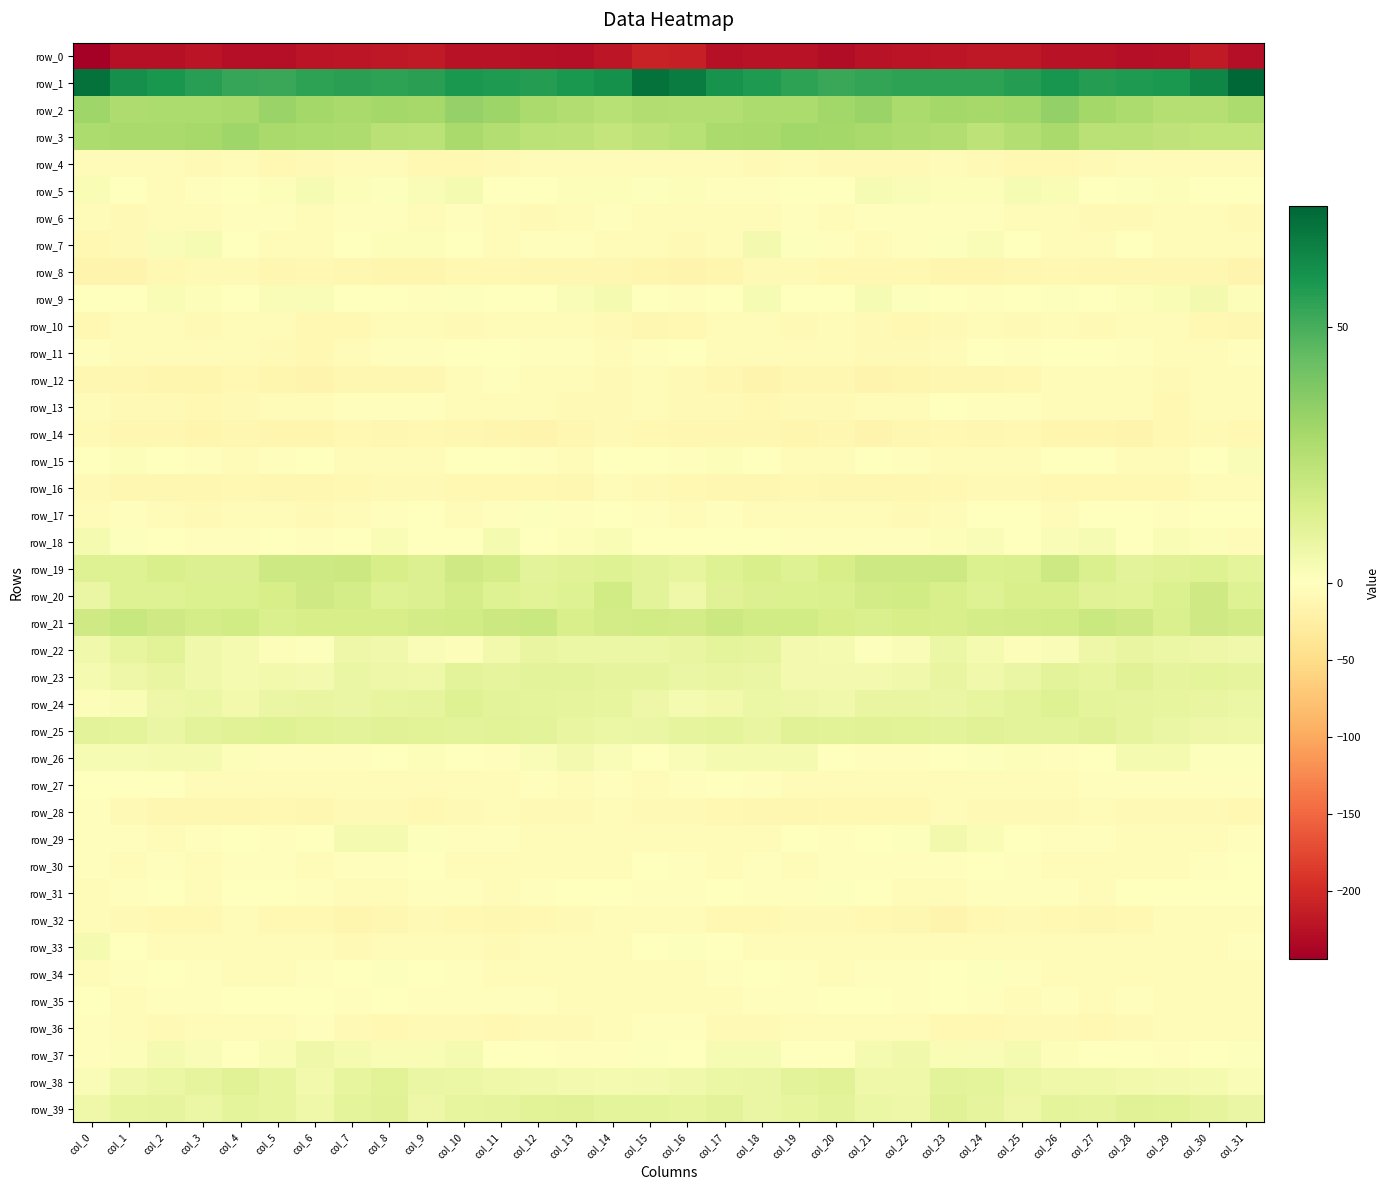

Reading left to right, list all the values displayed in this chart.

row_0: col_0=-244.2	col_1=-225.2	col_2=-225.5	col_3=-222.5	col_4=-227.8	col_5=-227.4	col_6=-222.3	col_7=-220.6	col_8=-219.3	col_9=-217.4	col_10=-223.5	col_11=-224.1	col_12=-226.2	col_13=-228.1	col_14=-220.9	col_15=-208.3	col_16=-210.8	col_17=-225.8	col_18=-224.2	col_19=-223.5	col_20=-229.3	col_21=-224.8	col_22=-221.6	col_23=-220.4	col_24=-218.1	col_25=-218.8	col_26=-224.8	col_27=-224.1	col_28=-227.9	col_29=-226.3	col_30=-217.4	col_31=-227.7
row_1: col_0=70.4	col_1=61.2	col_2=59.2	col_3=55.8	col_4=53.4	col_5=52.9	col_6=54.7	col_7=55.3	col_8=54.9	col_9=55.7	col_10=58.5	col_11=58.0	col_12=56.8	col_13=58.6	col_14=60.6	col_15=70.7	col_16=67.2	col_17=60.1	col_18=57.7	col_19=55.1	col_20=52.8	col_21=53.7	col_22=55.1	col_23=55.1	col_24=54.9	col_25=56.6	col_26=59.3	col_27=56.7	col_28=58.1	col_29=58.3	col_30=64.0	col_31=73.6
row_2: col_0=31.0	col_1=26.6	col_2=27.3	col_3=27.4	col_4=28.7	col_5=32.0	col_6=29.4	col_7=28.3	col_8=29.5	col_9=29.0	col_10=33.0	col_11=31.4	col_12=27.9	col_13=25.9	col_14=24.4	col_15=26.4	col_16=25.6	col_17=25.7	col_18=27.6	col_19=27.6	col_20=30.0	col_21=31.8	col_22=28.2	col_23=29.4	col_24=29.0	col_25=30.1	col_26=33.6	col_27=29.6	col_28=27.2	col_29=25.1	col_30=25.2	col_31=27.4
row_3: col_0=27.3	col_1=28.5	col_2=28.6	col_3=29.3	col_4=30.5	col_5=28.5	col_6=27.3	col_7=26.6	col_8=23.9	col_9=23.6	col_10=28.3	col_11=25.5	col_12=23.5	col_13=23.0	col_14=21.0	col_15=22.9	col_16=24.4	col_17=28.1	col_18=28.6	col_19=30.1	col_20=29.7	col_21=28.3	col_22=26.9	col_23=26.1	col_24=23.0	col_25=25.4	col_26=28.3	col_27=23.7	col_28=23.9	col_29=22.1	col_30=21.6	col_31=21.6
row_4: col_0=-7.2	col_1=-5.8	col_2=-7.6	col_3=-7.7	col_4=-6.9	col_5=-10.3	col_6=-8.5	col_7=-6.0	col_8=-6.0	col_9=-10.7	col_10=-9.8	col_11=-9.0	col_12=-7.3	col_13=-5.5	col_14=-6.6	col_15=-5.1	col_16=-6.2	col_17=-6.1	col_18=-8.0	col_19=-6.7	col_20=-8.9	col_21=-9.2	col_22=-8.4	col_23=-4.5	col_24=-8.5	col_25=-10.1	col_26=-10.0	col_27=-8.4	col_28=-6.5	col_29=-5.7	col_30=-6.2	col_31=-5.7
row_5: col_0=2.6	col_1=-1.7	col_2=-4.0	col_3=-2.6	col_4=-0.4	col_5=1.6	col_6=3.2	col_7=1.3	col_8=1.1	col_9=2.0	col_10=3.8	col_11=-0.9	col_12=-0.0	col_13=1.4	col_14=1.5	col_15=1.1	col_16=1.5	col_17=-2.9	col_18=-3.5	col_19=-1.5	col_20=-0.5	col_21=3.2	col_22=2.1	col_23=1.2	col_24=1.3	col_25=3.1	col_26=2.4	col_27=-1.5	col_28=0.8	col_29=1.7	col_30=0.4	col_31=-1.5
row_6: col_0=-6.9	col_1=-8.6	col_2=-5.4	col_3=-4.2	col_4=-3.8	col_5=-3.6	col_6=-3.9	col_7=-2.6	col_8=-3.3	col_9=-5.5	col_10=-3.8	col_11=-7.5	col_12=-8.8	col_13=-6.1	col_14=-2.6	col_15=-6.5	col_16=-7.5	col_17=-7.5	col_18=-4.7	col_19=-3.7	col_20=-3.9	col_21=-3.7	col_22=-3.6	col_23=-2.6	col_24=-3.8	col_25=-5.1	col_26=-4.6	col_27=-8.3	col_28=-8.5	col_29=-4.2	col_30=-4.0	col_31=-8.5
row_7: col_0=-10.9	col_1=-7.9	col_2=2.1	col_3=2.9	col_4=-1.9	col_5=-5.1	col_6=-3.9	col_7=0.1	col_8=1.6	col_9=1.4	col_10=-1.7	col_11=-5.9	col_12=-2.2	col_13=-3.6	col_14=-6.9	col_15=-6.4	col_16=-9.0	col_17=-4.6	col_18=4.3	col_19=1.0	col_20=-3.2	col_21=-5.6	col_22=-2.2	col_23=0.9	col_24=2.2	col_25=0.5	col_26=-3.9	col_27=-5.2	col_28=-0.9	col_29=-6.2	col_30=-6.4	col_31=-6.8
row_8: col_0=-15.3	col_1=-16.4	col_2=-10.4	col_3=-8.2	col_4=-8.9	col_5=-11.8	col_6=-9.7	col_7=-13.2	col_8=-14.1	col_9=-13.4	col_10=-11.4	col_11=-11.2	col_12=-12.0	col_13=-12.2	col_14=-12.6	col_15=-14.1	col_16=-16.9	col_17=-15.0	col_18=-8.6	col_19=-8.0	col_20=-10.7	col_21=-10.6	col_22=-10.9	col_23=-13.5	col_24=-14.0	col_25=-12.6	col_26=-11.1	col_27=-11.9	col_28=-11.5	col_29=-13.0	col_30=-12.6	col_31=-15.8
row_9: col_0=-1.4	col_1=0.0	col_2=2.3	col_3=1.2	col_4=-1.7	col_5=2.1	col_6=2.2	col_7=0.2	col_8=-1.9	col_9=-2.5	col_10=0.8	col_11=-0.0	col_12=0.2	col_13=2.0	col_14=3.7	col_15=0.4	col_16=-3.6	col_17=0.3	col_18=3.0	col_19=-0.2	col_20=-0.9	col_21=3.1	col_22=1.0	col_23=-0.3	col_24=-2.6	col_25=-1.4	col_26=1.0	col_27=-0.7	col_28=1.2	col_29=2.3	col_30=4.3	col_31=1.4
row_10: col_0=-9.8	col_1=-7.2	col_2=-5.9	col_3=-8.6	col_4=-7.4	col_5=-6.8	col_6=-10.5	col_7=-10.0	col_8=-6.5	col_9=-7.2	col_10=-7.7	col_11=-7.6	col_12=-6.2	col_13=-4.0	col_14=-8.9	col_15=-11.9	col_16=-10.3	col_17=-6.1	col_18=-7.0	col_19=-8.1	col_20=-6.8	col_21=-8.1	col_22=-11.2	col_23=-8.6	col_24=-6.4	col_25=-8.0	col_26=-7.2	col_27=-7.6	col_28=-5.0	col_29=-5.1	col_30=-10.6	col_31=-11.6
row_11: col_0=-3.0	col_1=-4.0	col_2=-6.6	col_3=-6.5	col_4=-4.9	col_5=-7.8	col_6=-9.8	col_7=-6.9	col_8=-2.7	col_9=-2.3	col_10=-1.7	col_11=0.3	col_12=-2.5	col_13=-3.5	col_14=-5.5	col_15=-2.3	col_16=-1.3	col_17=-4.2	col_18=-7.4	col_19=-5.3	col_20=-5.8	col_21=-9.1	col_22=-9.2	col_23=-5.4	col_24=-1.9	col_25=-3.0	col_26=-0.1	col_27=-0.6	col_28=-3.2	col_29=-3.9	col_30=-5.5	col_31=-3.7
row_12: col_0=-13.1	col_1=-12.2	col_2=-15.0	col_3=-14.6	col_4=-11.4	col_5=-14.4	col_6=-15.4	col_7=-11.6	col_8=-12.0	col_9=-12.0	col_10=-7.1	col_11=-3.6	col_12=-5.4	col_13=-6.9	col_14=-7.8	col_15=-6.3	col_16=-9.3	col_17=-12.2	col_18=-15.8	col_19=-13.2	col_20=-12.0	col_21=-15.4	col_22=-14.1	col_23=-11.5	col_24=-12.2	col_25=-11.0	col_26=-4.8	col_27=-4.0	col_28=-5.9	col_29=-7.7	col_30=-7.1	col_31=-6.2
row_13: col_0=-6.8	col_1=-7.8	col_2=-9.1	col_3=-9.6	col_4=-7.9	col_5=-7.6	col_6=-6.5	col_7=-3.1	col_8=-2.1	col_9=-3.4	col_10=-5.6	col_11=-7.4	col_12=-6.2	col_13=-9.1	col_14=-8.6	col_15=-7.4	col_16=-8.1	col_17=-8.1	col_18=-9.6	col_19=-9.0	col_20=-7.8	col_21=-7.3	col_22=-5.8	col_23=-1.7	col_24=-3.1	col_25=-3.3	col_26=-7.6	col_27=-6.6	col_28=-6.9	col_29=-9.8	col_30=-7.6	col_31=-7.6
row_14: col_0=-7.7	col_1=-11.9	col_2=-12.6	col_3=-14.1	col_4=-12.4	col_5=-13.8	col_6=-15.2	col_7=-10.4	col_8=-12.7	col_9=-11.0	col_10=-12.6	col_11=-14.4	col_12=-15.9	col_13=-13.2	col_14=-9.0	col_15=-10.2	col_16=-11.8	col_17=-12.3	col_18=-13.3	col_19=-13.8	col_20=-11.9	col_21=-15.6	col_22=-13.1	col_23=-10.7	col_24=-12.8	col_25=-10.3	col_26=-14.0	col_27=-15.1	col_28=-15.5	col_29=-11.4	col_30=-9.0	col_31=-10.2
row_15: col_0=-0.8	col_1=1.6	col_2=0.0	col_3=-3.2	col_4=-5.2	col_5=-2.2	col_6=-1.8	col_7=-4.0	col_8=-5.5	col_9=-5.9	col_10=-1.4	col_11=0.4	col_12=-3.2	col_13=-5.3	col_14=-1.0	col_15=-1.6	col_16=-2.7	col_17=1.5	col_18=-1.5	col_19=-4.2	col_20=-4.5	col_21=-1.6	col_22=-2.4	col_23=-4.5	col_24=-6.3	col_25=-4.2	col_26=-0.2	col_27=-0.4	col_28=-4.9	col_29=-4.1	col_30=0.3	col_31=1.8
row_16: col_0=-9.1	col_1=-12.4	col_2=-11.9	col_3=-11.6	col_4=-11.4	col_5=-11.8	col_6=-12.7	col_7=-11.4	col_8=-8.6	col_9=-9.0	col_10=-10.0	col_11=-10.8	col_12=-9.8	col_13=-11.9	col_14=-6.9	col_15=-8.1	col_16=-11.4	col_17=-13.0	col_18=-11.8	col_19=-11.3	col_20=-11.7	col_21=-12.1	col_22=-12.6	col_23=-10.4	col_24=-8.6	col_25=-8.7	col_26=-10.8	col_27=-9.9	col_28=-11.1	col_29=-11.0	col_30=-5.5	col_31=-5.9
row_17: col_0=-4.2	col_1=-2.9	col_2=-5.5	col_3=-7.9	col_4=-6.8	col_5=-6.3	col_6=-9.0	col_7=-7.6	col_8=-2.8	col_9=-0.8	col_10=-5.1	col_11=-3.5	col_12=0.6	col_13=-2.2	col_14=-1.3	col_15=-2.6	col_16=-4.2	col_17=-3.2	col_18=-7.2	col_19=-7.4	col_20=-6.2	col_21=-7.3	col_22=-9.4	col_23=-6.1	col_24=-1.2	col_25=-1.6	col_26=-5.6	col_27=-1.7	col_28=0.3	col_29=-2.9	col_30=-0.5	col_31=-1.4
row_18: col_0=3.9	col_1=0.6	col_2=-0.2	col_3=-3.0	col_4=-3.5	col_5=-1.5	col_6=-2.8	col_7=-0.1	col_8=2.5	col_9=0.4	col_10=0.3	col_11=3.8	col_12=-0.1	col_13=1.2	col_14=2.7	col_15=-1.8	col_16=-1.1	col_17=-0.2	col_18=-1.1	col_19=-3.5	col_20=-2.1	col_21=-2.1	col_22=-2.6	col_23=1.6	col_24=1.8	col_25=0.2	col_26=1.7	col_27=2.9	col_28=-0.7	col_29=2.6	col_30=1.4	col_31=-4.8
row_19: col_0=12.6	col_1=12.3	col_2=14.6	col_3=12.7	col_4=13.0	col_5=17.9	col_6=18.0	col_7=18.4	col_8=15.4	col_9=12.9	col_10=17.5	col_11=16.0	col_12=10.9	col_13=11.5	col_14=12.4	col_15=10.4	col_16=8.7	col_17=12.3	col_18=14.4	col_19=12.2	col_20=15.3	col_21=18.1	col_22=18.2	col_23=17.9	col_24=13.8	col_25=14.4	col_26=18.1	col_27=13.9	col_28=10.6	col_29=11.8	col_30=12.6	col_31=10.3
row_20: col_0=7.8	col_1=12.1	col_2=12.5	col_3=13.6	col_4=13.4	col_5=15.4	col_6=17.3	col_7=15.7	col_8=12.6	col_9=13.0	col_10=15.7	col_11=12.5	col_12=11.1	col_13=12.2	col_14=16.8	col_15=10.8	col_16=6.3	col_17=12.0	col_18=13.0	col_19=13.7	col_20=13.8	col_21=16.2	col_22=17.1	col_23=14.5	col_24=12.2	col_25=14.6	col_26=14.5	col_27=12.1	col_28=11.0	col_29=13.6	col_30=17.6	col_31=12.2
row_21: col_0=17.4	col_1=19.7	col_2=17.7	col_3=16.0	col_4=16.9	col_5=13.9	col_6=15.3	col_7=15.3	col_8=15.2	col_9=16.1	col_10=16.9	col_11=18.8	col_12=19.2	col_13=14.4	col_14=16.2	col_15=16.7	col_16=16.5	col_17=18.9	col_18=16.8	col_19=16.8	col_20=15.5	col_21=14.2	col_22=15.4	col_23=14.9	col_24=16.0	col_25=16.5	col_26=17.1	col_27=19.5	col_28=17.8	col_29=14.0	col_30=17.3	col_31=16.3
row_22: col_0=5.6	col_1=8.9	col_2=11.2	col_3=5.3	col_4=4.0	col_5=1.6	col_6=0.7	col_7=6.4	col_8=5.4	col_9=1.8	col_10=1.3	col_11=4.9	col_12=8.5	col_13=7.3	col_14=6.9	col_15=7.2	col_16=8.1	col_17=10.2	col_18=9.6	col_19=4.3	col_20=3.6	col_21=0.6	col_22=2.2	col_23=7.1	col_24=3.9	col_25=1.6	col_26=1.7	col_27=6.9	col_28=8.3	col_29=7.2	col_30=6.5	col_31=5.7
row_23: col_0=3.9	col_1=6.7	col_2=8.4	col_3=5.7	col_4=3.6	col_5=4.8	col_6=4.3	col_7=7.9	col_8=6.6	col_9=6.0	col_10=10.7	col_11=9.4	col_12=10.8	col_13=10.6	col_14=9.3	col_15=9.2	col_16=7.6	col_17=8.2	col_18=7.7	col_19=4.5	col_20=4.4	col_21=4.2	col_22=5.3	col_23=8.3	col_24=5.5	col_25=7.9	col_26=10.8	col_27=9.2	col_28=11.6	col_29=9.7	col_30=9.8	col_31=9.5
row_24: col_0=1.4	col_1=2.8	col_2=6.4	col_3=7.2	col_4=5.0	col_5=7.8	col_6=8.6	col_7=7.7	col_8=8.7	col_9=9.2	col_10=12.1	col_11=10.7	col_12=10.0	col_13=9.2	col_14=8.8	col_15=6.8	col_16=3.9	col_17=4.9	col_18=7.2	col_19=6.5	col_20=5.4	col_21=8.6	col_22=8.3	col_23=7.8	col_24=8.8	col_25=10.4	col_26=12.1	col_27=10.3	col_28=9.6	col_29=9.1	col_30=8.4	col_31=7.2
row_25: col_0=10.8	col_1=9.9	col_2=7.9	col_3=10.8	col_4=11.7	col_5=12.2	col_6=11.4	col_7=10.8	col_8=11.7	col_9=11.0	col_10=10.5	col_11=11.4	col_12=10.6	col_13=8.3	col_14=7.1	col_15=7.5	col_16=9.4	col_17=9.9	col_18=8.3	col_19=11.9	col_20=11.5	col_21=12.1	col_22=11.4	col_23=10.6	col_24=11.6	col_25=10.9	col_26=10.8	col_27=11.5	col_28=9.5	col_29=7.9	col_30=6.6	col_31=5.9
row_26: col_0=3.1	col_1=3.4	col_2=3.6	col_3=3.7	col_4=1.4	col_5=-3.4	col_6=-2.8	col_7=-1.9	col_8=0.2	col_9=1.5	col_10=-1.0	col_11=-3.3	col_12=2.2	col_13=4.3	col_14=2.2	col_15=0.2	col_16=1.8	col_17=3.8	col_18=3.8	col_19=3.5	col_20=-0.9	col_21=-3.5	col_22=-2.3	col_23=-1.6	col_24=0.9	col_25=1.3	col_26=-2.3	col_27=-1.8	col_28=3.7	col_29=3.9	col_30=0.9	col_31=1.0
row_27: col_0=0.2	col_1=0.1	col_2=-1.1	col_3=-4.4	col_4=-5.0	col_5=-6.3	col_6=-5.6	col_7=-4.6	col_8=-5.4	col_9=-4.9	col_10=-4.3	col_11=-3.9	col_12=-2.3	col_13=-4.0	col_14=-3.1	col_15=-4.4	col_16=-3.8	col_17=-0.4	col_18=-2.0	col_19=-5.1	col_20=-5.1	col_21=-6.7	col_22=-4.6	col_23=-5.3	col_24=-5.4	col_25=-4.3	col_26=-4.5	col_27=-3.0	col_28=-2.9	col_29=-3.6	col_30=-3.4	col_31=-3.7
row_28: col_0=-3.4	col_1=-8.9	col_2=-11.7	col_3=-12.2	col_4=-11.6	col_5=-10.9	col_6=-11.7	col_7=-8.3	col_8=-7.9	col_9=-9.6	col_10=-8.9	col_11=-7.5	col_12=-7.9	col_13=-8.9	col_14=-7.2	col_15=-9.5	col_16=-8.7	col_17=-10.8	col_18=-11.7	col_19=-12.1	col_20=-11.0	col_21=-11.4	col_22=-10.7	col_23=-7.5	col_24=-8.9	col_25=-9.3	col_26=-8.5	col_27=-7.2	col_28=-8.6	col_29=-8.2	col_30=-8.0	col_31=-10.0
row_29: col_0=-3.3	col_1=-3.1	col_2=-4.8	col_3=-2.5	col_4=-1.8	col_5=-2.7	col_6=-0.4	col_7=3.9	col_8=3.7	col_9=0.6	col_10=-2.5	col_11=-3.6	col_12=-3.9	col_13=-4.6	col_14=-4.5	col_15=-4.6	col_16=-4.2	col_17=-4.3	col_18=-4.3	col_19=-1.6	col_20=-2.6	col_21=-1.7	col_22=0.8	col_23=4.7	col_24=2.5	col_25=-0.3	col_26=-3.6	col_27=-3.5	col_28=-4.0	col_29=-4.6	col_30=-4.3	col_31=-3.0
row_30: col_0=-3.6	col_1=-4.4	col_2=-3.1	col_3=-4.3	col_4=-2.4	col_5=-3.0	col_6=-3.9	col_7=-2.9	col_8=-1.9	col_9=-1.4	col_10=-4.7	col_11=-4.9	col_12=-5.5	col_13=-5.5	col_14=-4.8	col_15=-1.5	col_16=-3.3	col_17=-4.3	col_18=-3.1	col_19=-4.1	col_20=-2.0	col_21=-3.8	col_22=-3.6	col_23=-2.8	col_24=-0.9	col_25=-2.7	col_26=-5.0	col_27=-5.2	col_28=-5.3	col_29=-5.5	col_30=-3.1	col_31=0.2
row_31: col_0=-5.2	col_1=-2.8	col_2=-1.7	col_3=-4.1	col_4=0.5	col_5=-0.3	col_6=-3.6	col_7=-5.1	col_8=-3.9	col_9=-2.8	col_10=-2.0	col_11=-4.3	col_12=-2.7	col_13=-1.0	col_14=-0.6	col_15=-2.2	col_16=-3.5	col_17=-1.9	col_18=-2.9	col_19=-2.7	col_20=0.8	col_21=-1.3	col_22=-4.7	col_23=-5.0	col_24=-3.2	col_25=-2.4	col_26=-2.2	col_27=-4.6	col_28=-1.5	col_29=-0.9	col_30=-0.2	col_31=-1.0
row_32: col_0=-4.9	col_1=-9.4	col_2=-11.2	col_3=-9.6	col_4=-6.6	col_5=-9.7	col_6=-10.7	col_7=-15.1	col_8=-12.7	col_9=-8.6	col_10=-9.8	col_11=-12.4	col_12=-11.3	col_13=-8.4	col_14=-6.9	col_15=-5.5	col_16=-5.2	col_17=-10.7	col_18=-10.9	col_19=-8.0	col_20=-7.9	col_21=-9.8	col_22=-12.1	col_23=-15.5	col_24=-10.5	col_25=-8.7	col_26=-10.6	col_27=-12.4	col_28=-10.4	col_29=-7.5	col_30=-6.6	col_31=-6.1
row_33: col_0=3.9	col_1=0.4	col_2=-4.6	col_3=-5.5	col_4=-5.0	col_5=-6.3	col_6=-5.5	col_7=-7.6	col_8=-5.6	col_9=-4.3	col_10=-6.6	col_11=-7.9	col_12=-5.1	col_13=-4.6	col_14=-6.3	col_15=-1.9	col_16=0.9	col_17=-1.5	col_18=-5.9	col_19=-4.7	col_20=-6.0	col_21=-5.4	col_22=-6.5	col_23=-7.6	col_24=-4.2	col_25=-5.2	col_26=-7.5	col_27=-6.5	col_28=-4.8	col_29=-5.3	col_30=-5.3	col_31=-2.5
row_34: col_0=-5.2	col_1=-3.1	col_2=-1.1	col_3=-2.3	col_4=-4.3	col_5=-4.2	col_6=-3.3	col_7=-1.7	col_8=1.0	col_9=-1.2	col_10=-3.7	col_11=-3.9	col_12=-4.7	col_13=-4.7	col_14=-6.3	col_15=-7.3	col_16=-6.7	col_17=-2.3	col_18=-1.5	col_19=-2.6	col_20=-5.0	col_21=-3.2	col_22=-3.7	col_23=0.1	col_24=0.8	col_25=-2.4	col_26=-4.2	col_27=-3.8	col_28=-5.2	col_29=-4.9	col_30=-6.2	col_31=-4.7
row_35: col_0=-1.4	col_1=-5.6	col_2=-3.6	col_3=-3.3	col_4=-1.1	col_5=0.2	col_6=-0.9	col_7=-2.5	col_8=-1.6	col_9=-3.7	col_10=-3.4	col_11=-3.2	col_12=-3.7	col_13=-4.0	col_14=-5.5	col_15=-4.8	col_16=-5.0	col_17=-5.8	col_18=-3.1	col_19=-2.7	col_20=-0.3	col_21=0.3	col_22=-2.1	col_23=-1.9	col_24=-2.0	col_25=-3.9	col_26=-3.1	col_27=-3.9	col_28=-3.3	col_29=-4.6	col_30=-5.6	col_31=-4.7
row_36: col_0=-2.5	col_1=-6.6	col_2=-8.9	col_3=-7.5	col_4=-7.3	col_5=-5.4	col_6=-3.8	col_7=-8.3	col_8=-10.2	col_9=-9.3	col_10=-7.7	col_11=-10.3	col_12=-7.9	col_13=-8.2	col_14=-5.7	col_15=-3.2	col_16=-3.2	col_17=-8.0	col_18=-8.3	col_19=-7.3	col_20=-7.0	col_21=-4.3	col_22=-4.8	col_23=-9.9	col_24=-9.9	col_25=-8.3	col_26=-8.7	col_27=-9.7	col_28=-8.0	col_29=-7.2	col_30=-5.0	col_31=-4.4
row_37: col_0=-3.7	col_1=1.3	col_2=3.5	col_3=2.0	col_4=-1.1	col_5=2.7	col_6=5.8	col_7=3.5	col_8=2.6	col_9=2.6	col_10=3.7	col_11=-1.7	col_12=-1.2	col_13=-2.9	col_14=-2.6	col_15=1.1	col_16=0.6	col_17=3.0	col_18=3.3	col_19=0.5	col_20=-0.1	col_21=4.0	col_22=5.6	col_23=2.8	col_24=2.3	col_25=3.7	col_26=1.4	col_27=-1.5	col_28=-1.8	col_29=-3.1	col_30=-1.2	col_31=0.7
row_38: col_0=2.2	col_1=5.2	col_2=7.4	col_3=9.7	col_4=11.6	col_5=8.8	col_6=5.1	col_7=8.9	col_8=11.5	col_9=7.7	col_10=6.9	col_11=5.8	col_12=5.7	col_13=4.1	col_14=3.9	col_15=4.3	col_16=5.5	col_17=7.1	col_18=7.7	col_19=10.8	col_20=11.5	col_21=6.2	col_22=6.3	col_23=10.5	col_24=10.1	col_25=7.4	col_26=6.3	col_27=6.2	col_28=5.0	col_29=4.1	col_30=3.5	col_31=1.7
row_39: col_0=6.0	col_1=9.1	col_2=9.2	col_3=7.5	col_4=10.2	col_5=8.7	col_6=6.2	col_7=10.0	col_8=11.7	col_9=6.4	col_10=9.1	col_11=9.4	col_12=11.1	col_13=11.6	col_14=10.1	col_15=9.9	col_16=8.9	col_17=10.9	col_18=7.8	col_19=8.7	col_20=10.5	col_21=7.2	col_22=6.7	col_23=11.8	col_24=9.6	col_25=6.7	col_26=10.1	col_27=9.4	col_28=11.8	col_29=11.2	col_30=9.5	col_31=7.6